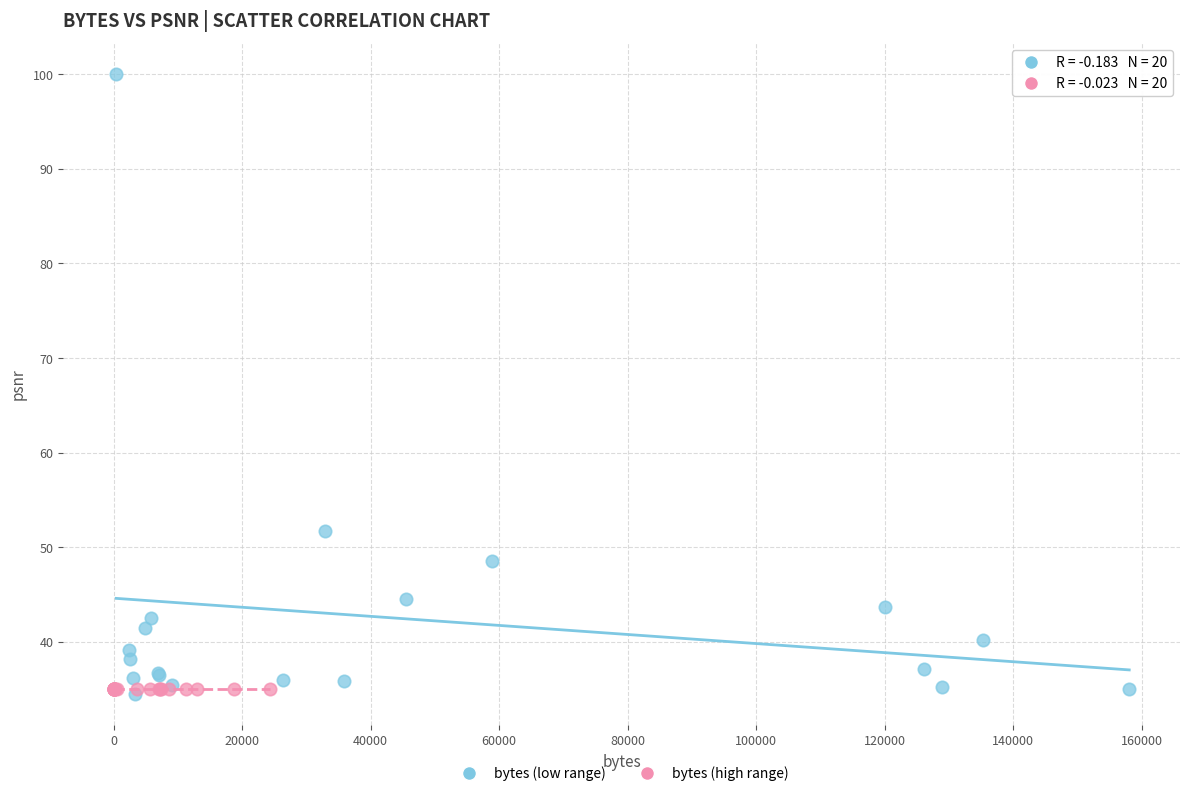

Which series reaches the maximum Y coordinate?

bytes (low range)